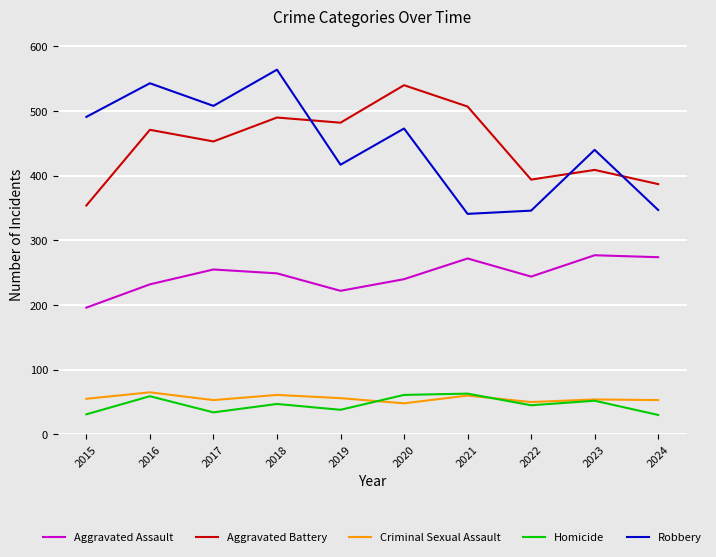

True or false: Aggravated Assault and Criminal Sexual Assault intersect in this chart.

False